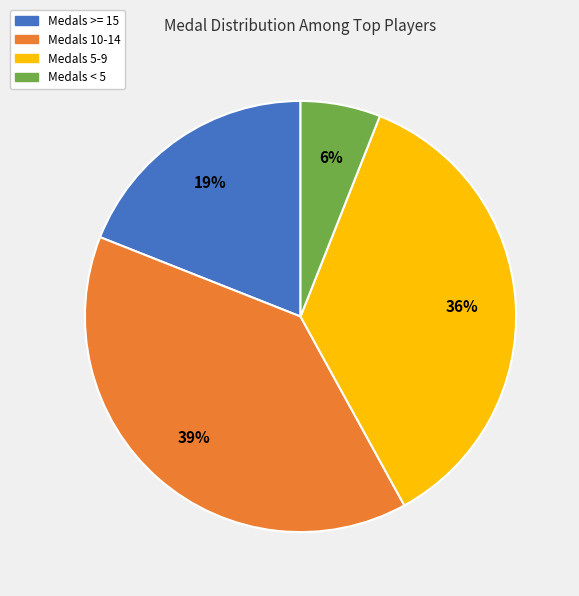

To the nearest percent, what is the difference between the largest and smallest slice percentages?

33%